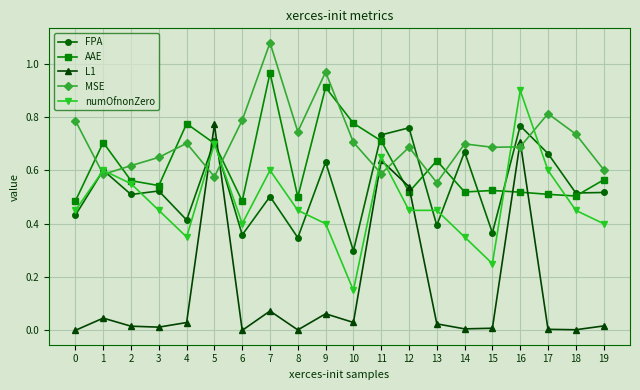

True or false: MSE has a value of 1.0 at 8.

False